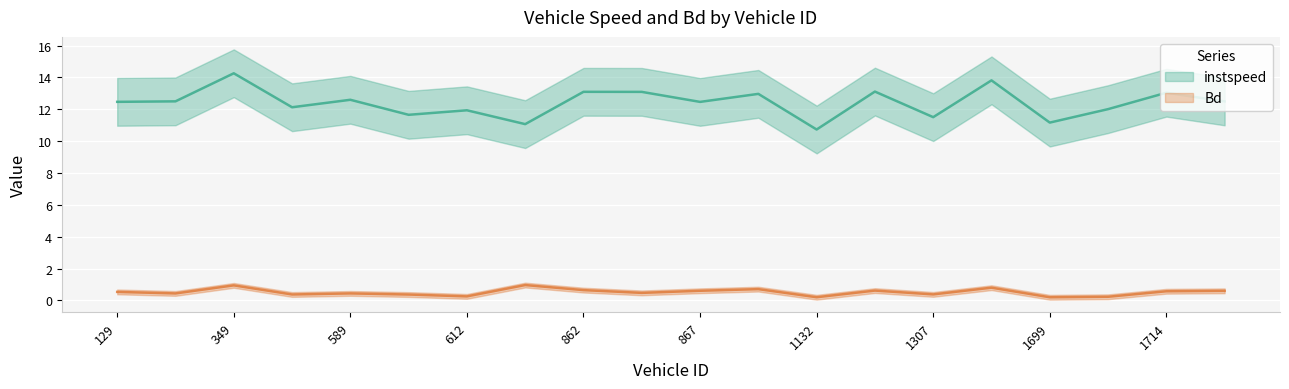

What is the value of the Bd point at the 3rd from the left?

0.9